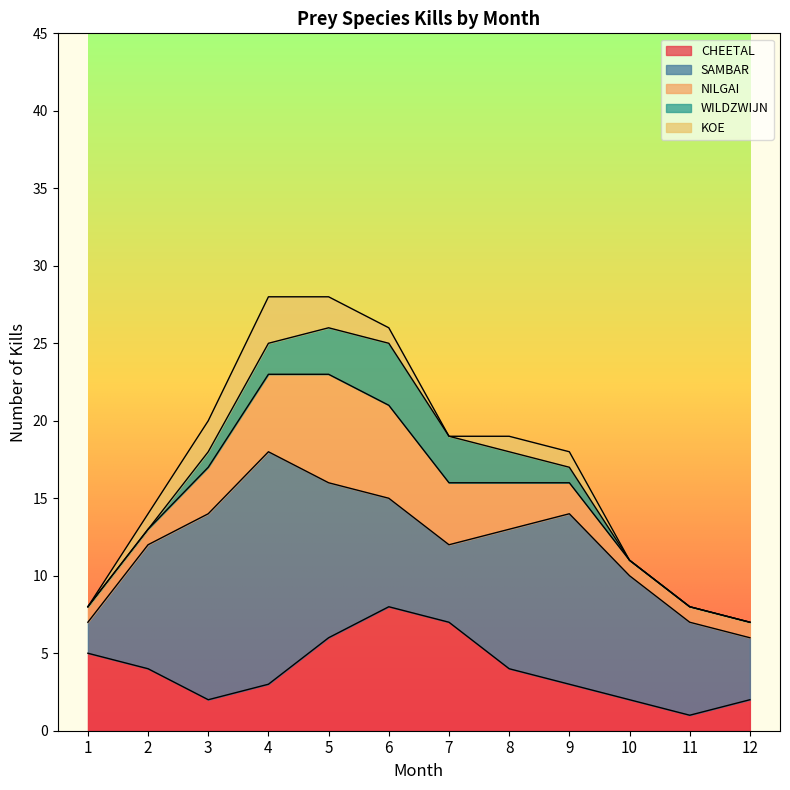

The KOE series shows 5 at 4. True or false?

False